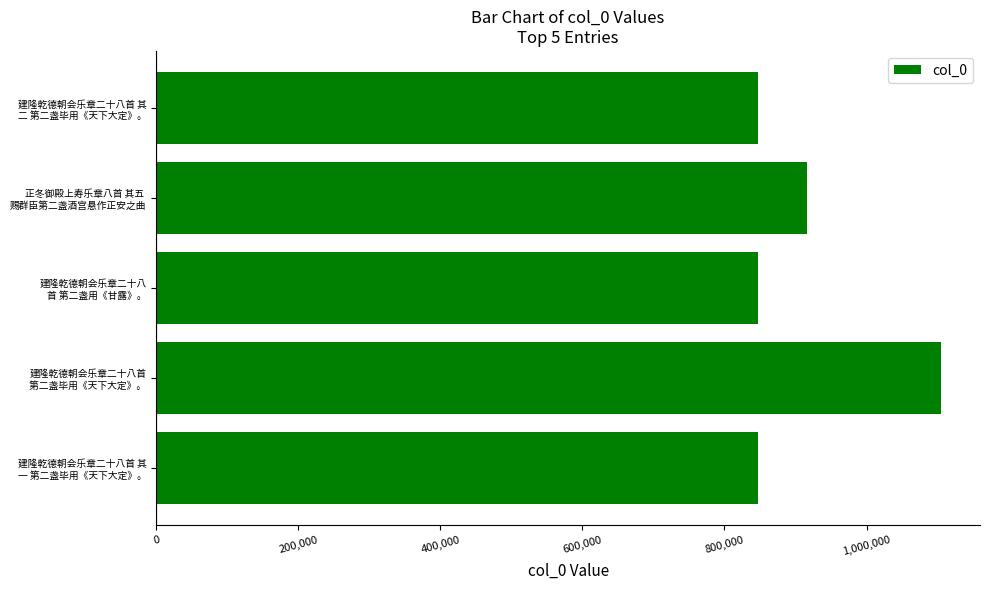

What is the smallest value displayed?

847073